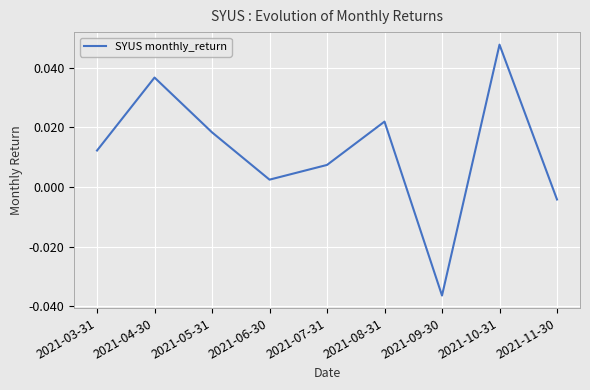

What position from the right is 2021-03-31?

9